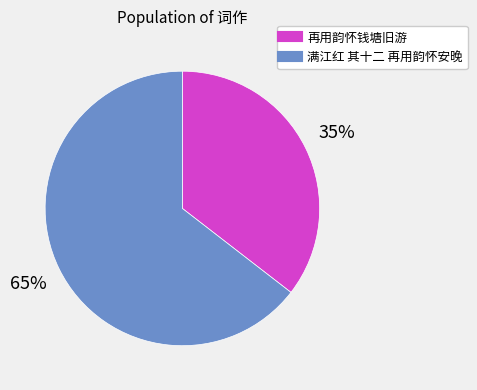

What percentage is the 再用韵怀钱塘旧游 slice, to the nearest percent?

35%